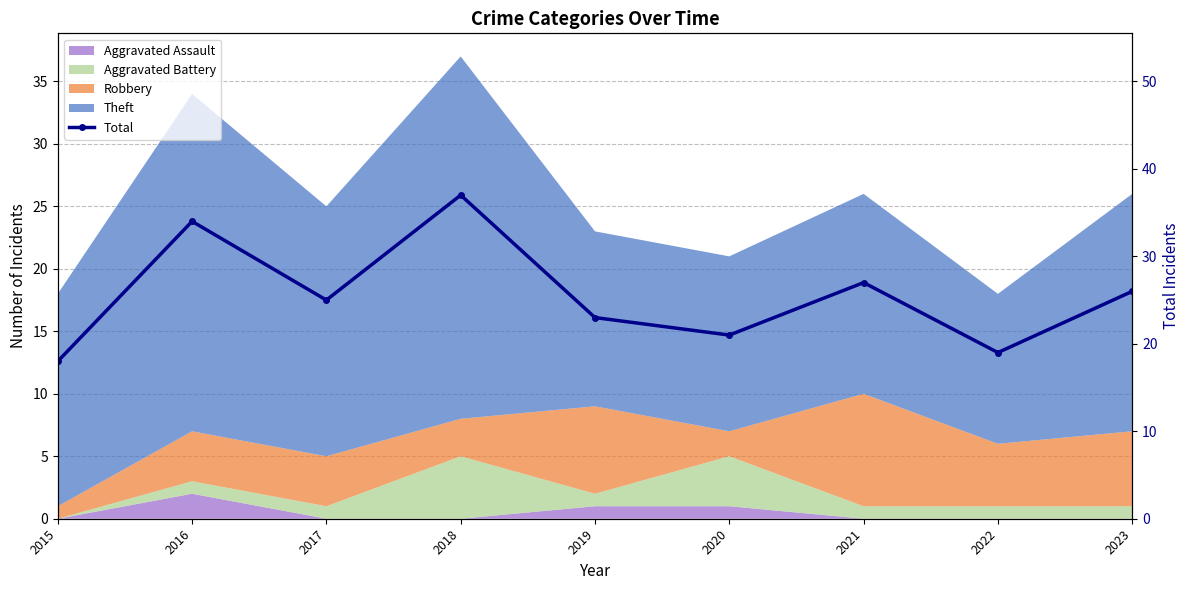

True or false: there are more than 0 points higher than both neighbors.

True